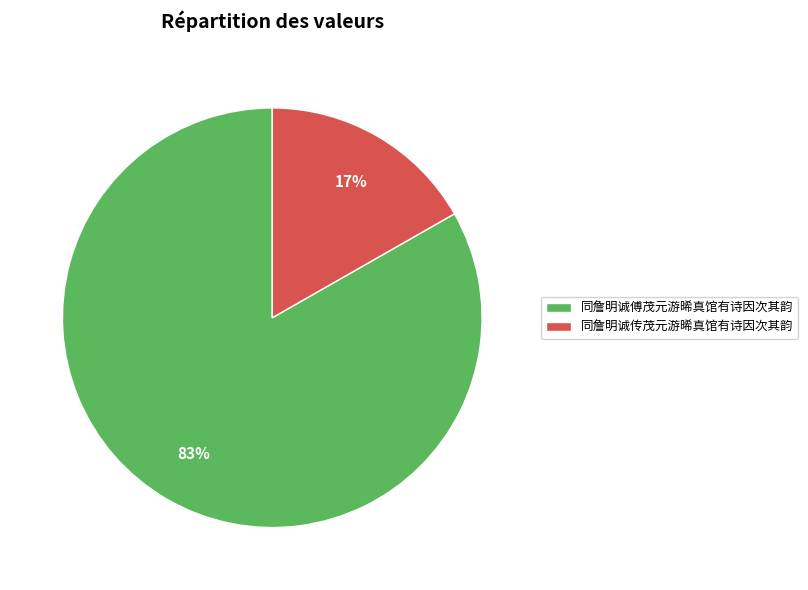

To the nearest percent, what percentage of the pie is 同詹明诚传茂元游晞真馆有诗因次其韵?

17%